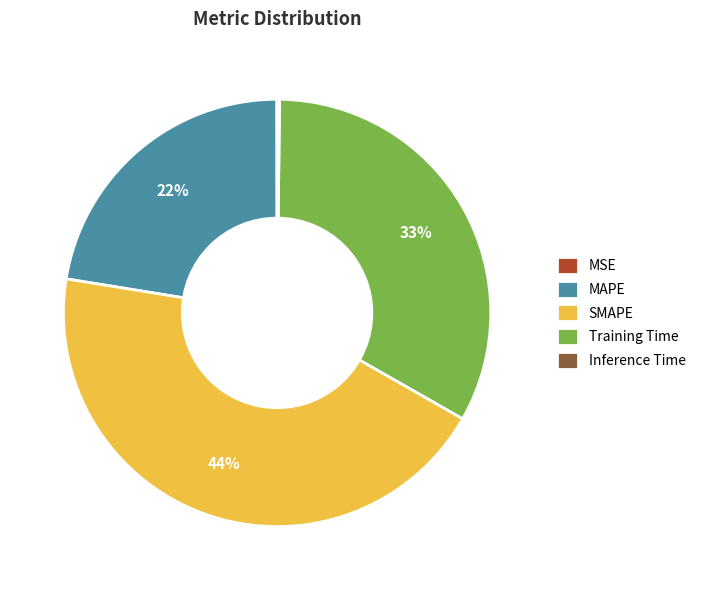

Combined, do Training Time and SMAPE account for over 50%?

Yes